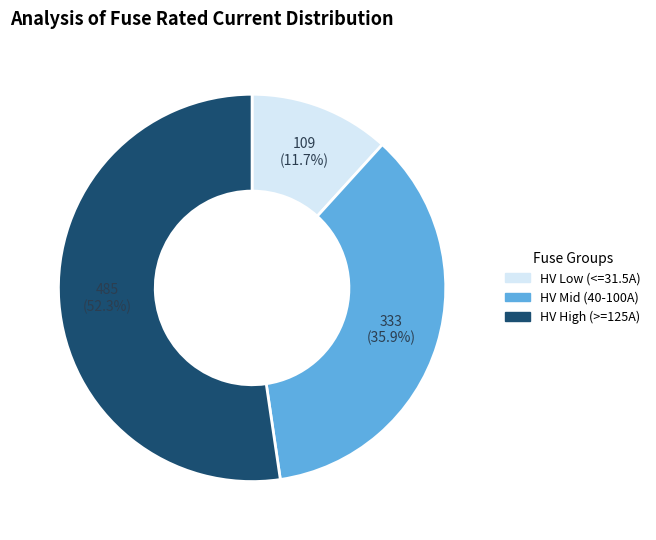

Do HV Low (<=31.5A) and HV High (>=125A) together represent more than half of the pie?

Yes